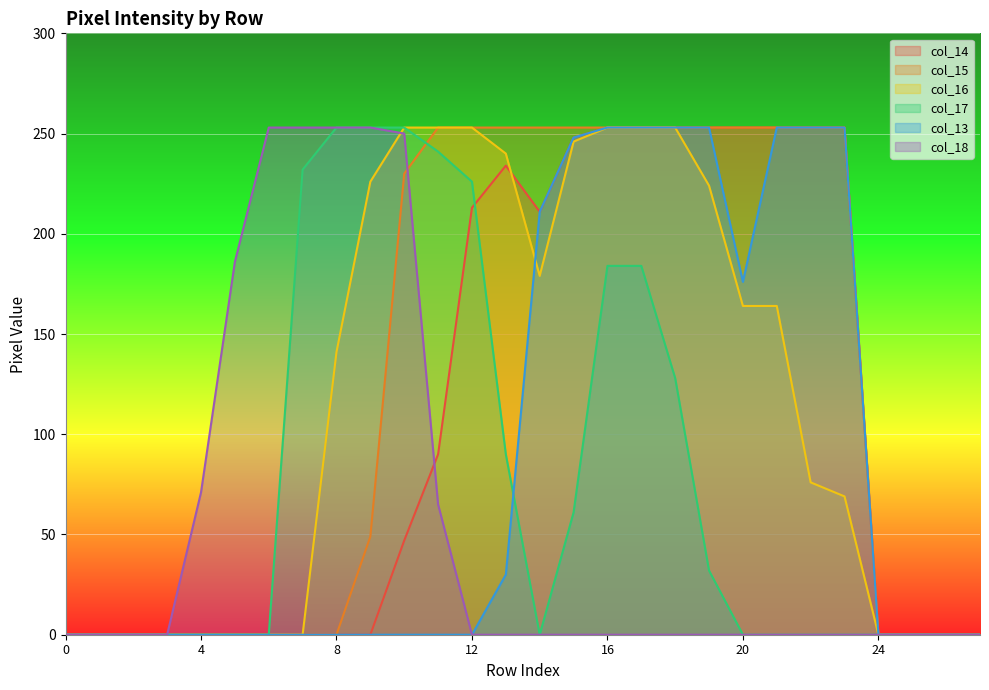

Between 4 and 13, which series saw the biggest shift?

col_15